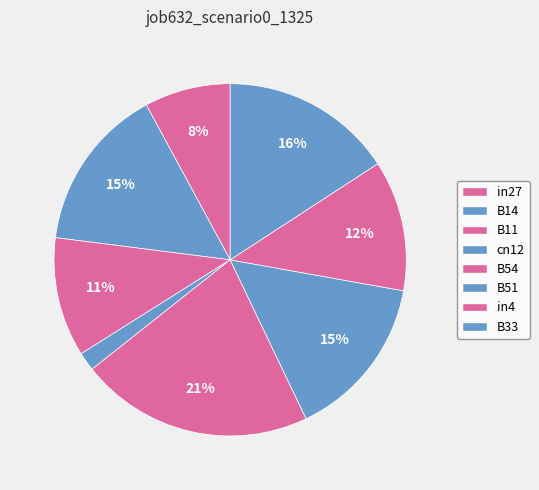

To the nearest percent, what percentage of the pie is B14?

15%